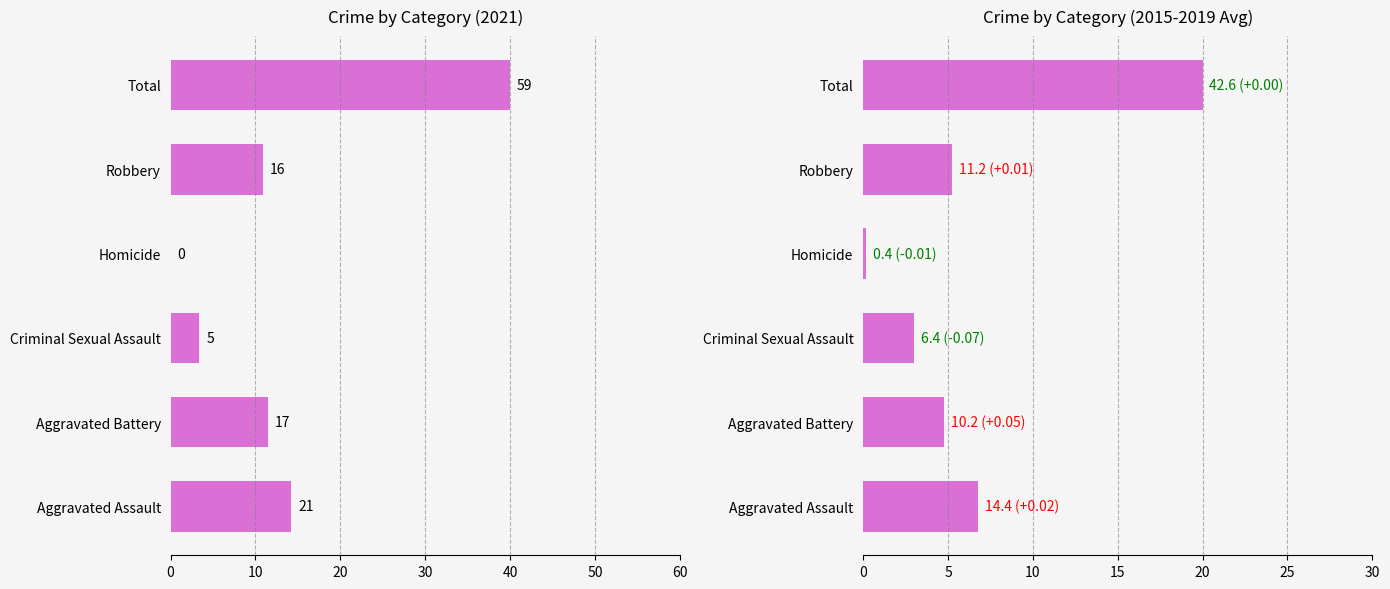

What is the sum of the values at Criminal Sexual Assault and Aggravated Battery?

0.4